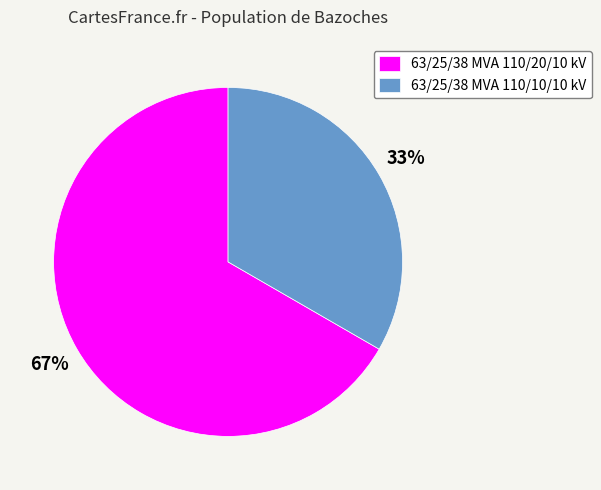

How many segments does this pie chart have?

2